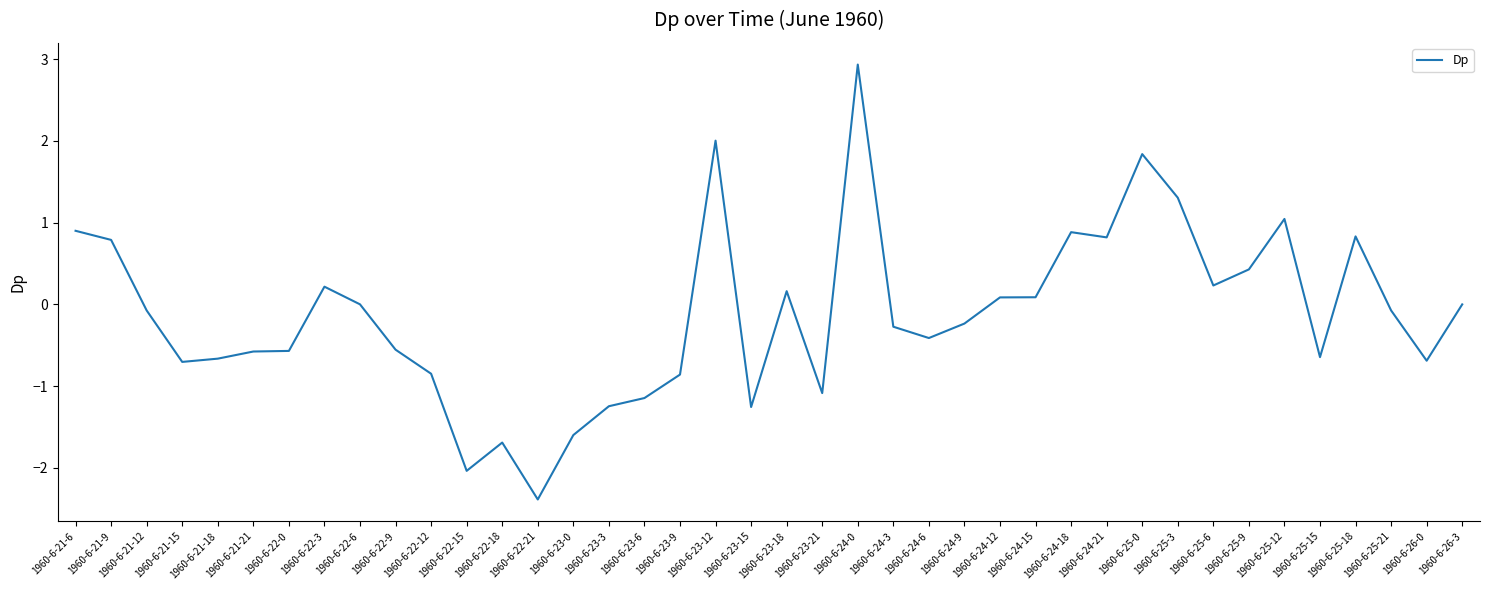

True or false: the data shows -0.2 at 1960-6-21-15.

False